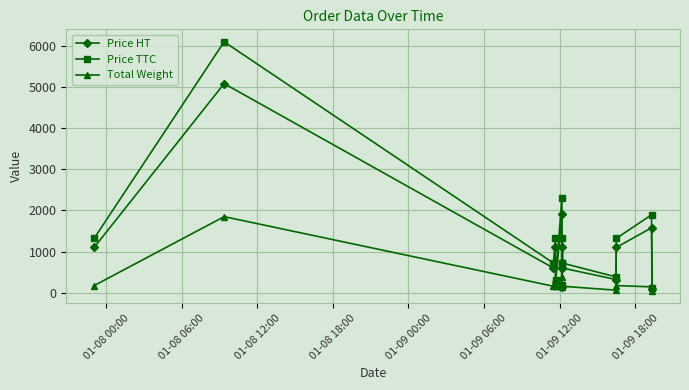

List the series in order of their overall mean, highest first.

Price TTC, Price HT, Total Weight